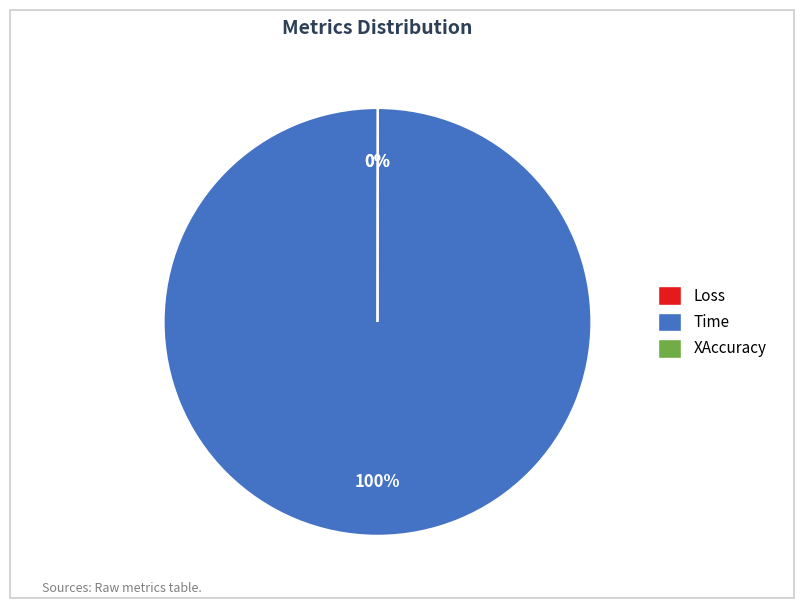

Which slice represents more than half of the pie?

Time